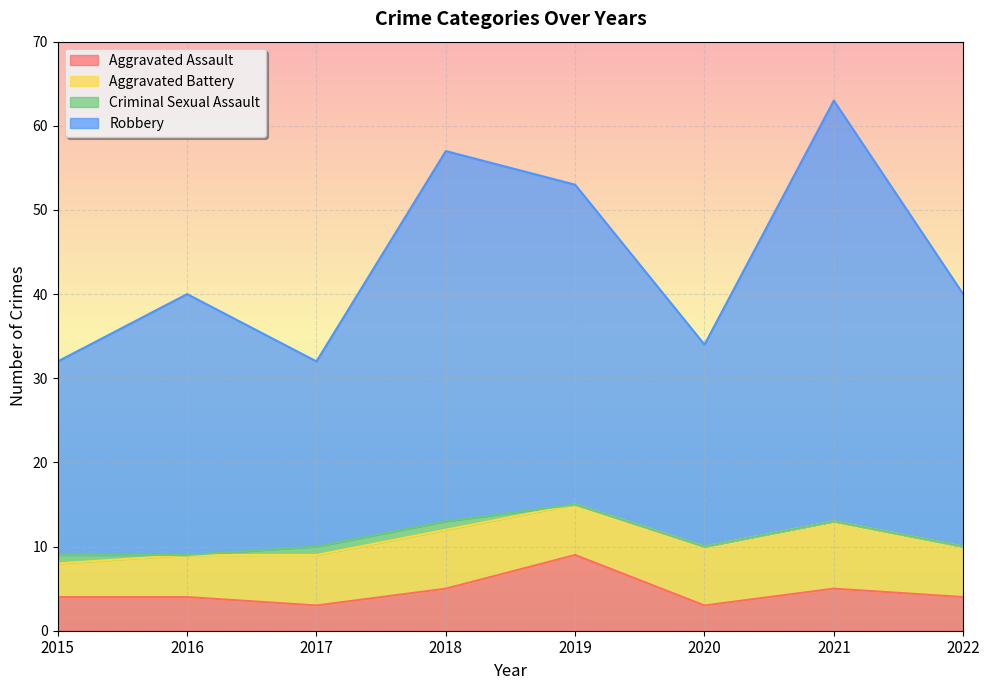

Is it true that Robbery equals 40 at 2022?

True